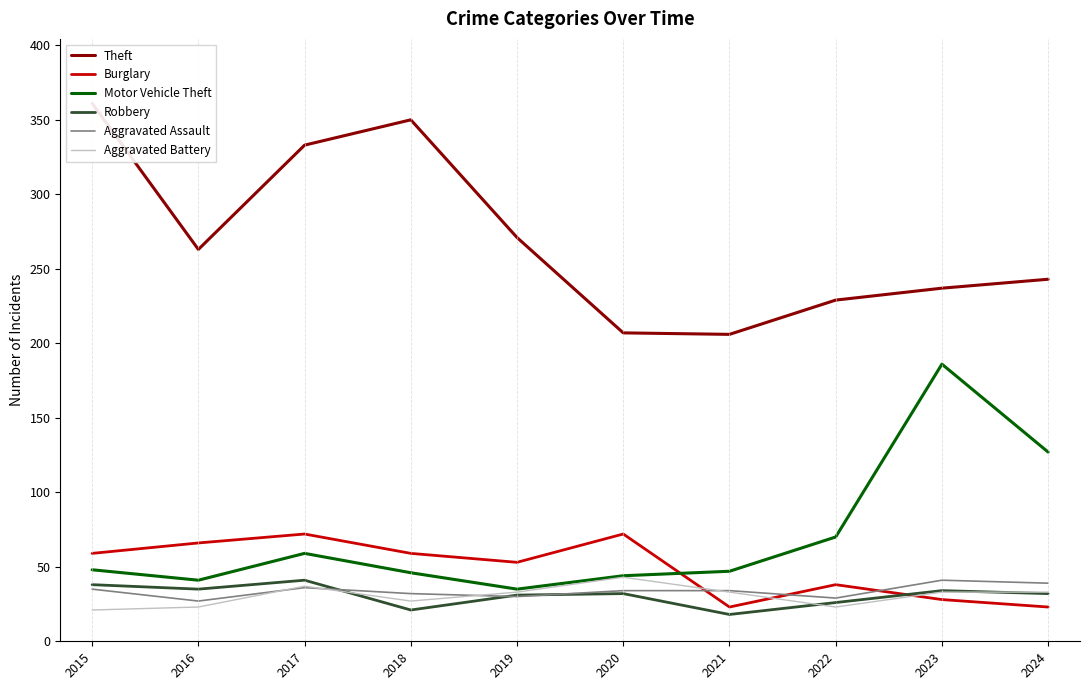

In Robbery, how many points are lower than both neighbors (excluding endpoints)?

3